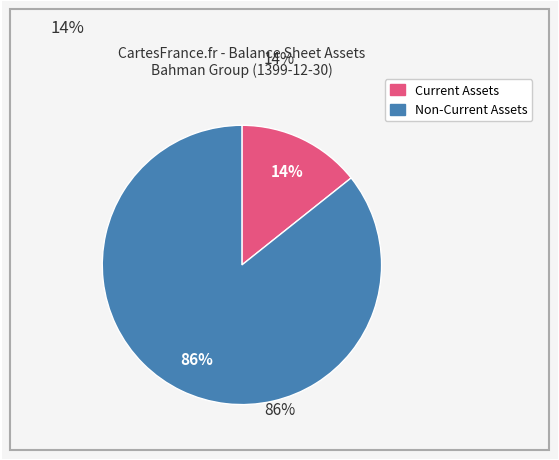

Does any single category account for the majority?

Yes